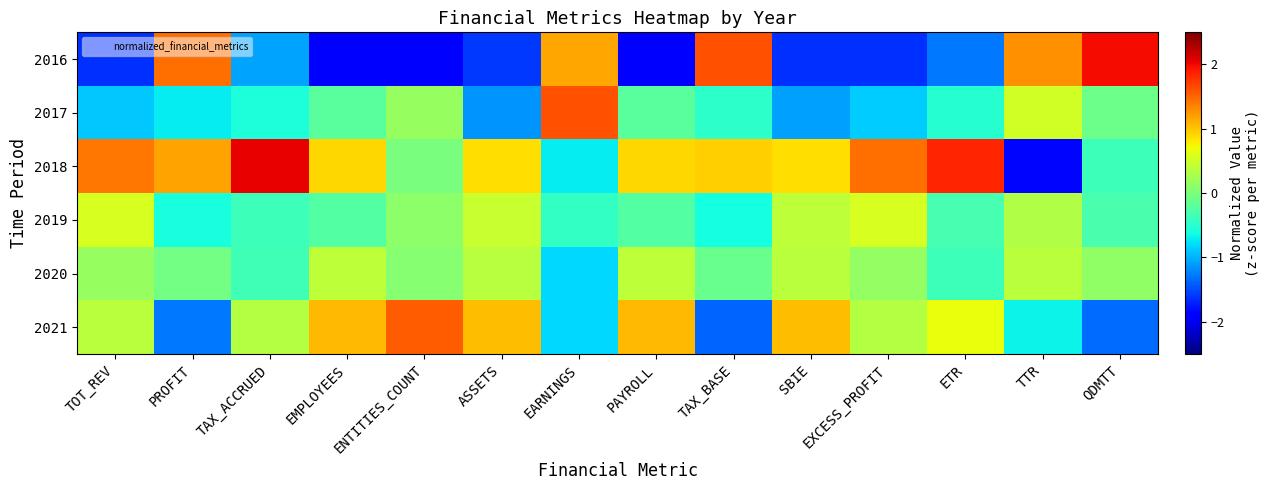

Between TTR and QDMTT, which is larger?

QDMTT